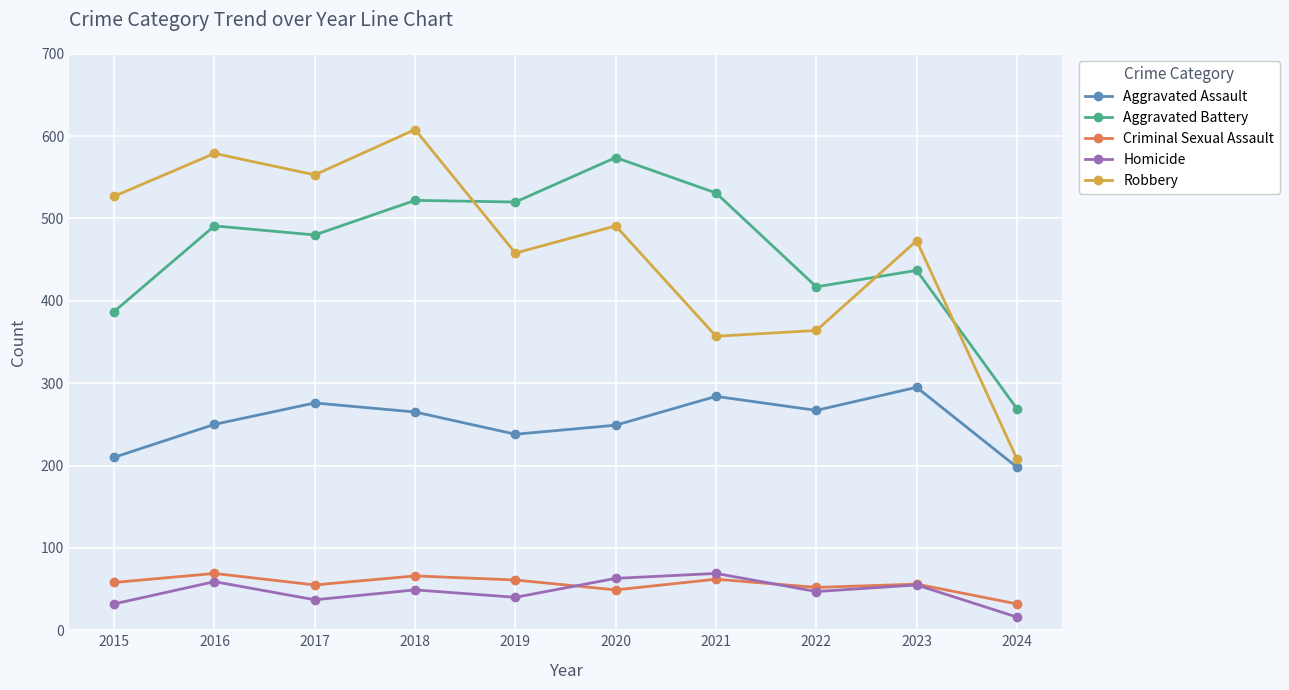

What is the value of the Criminal Sexual Assault point at the 10th from the left?

32